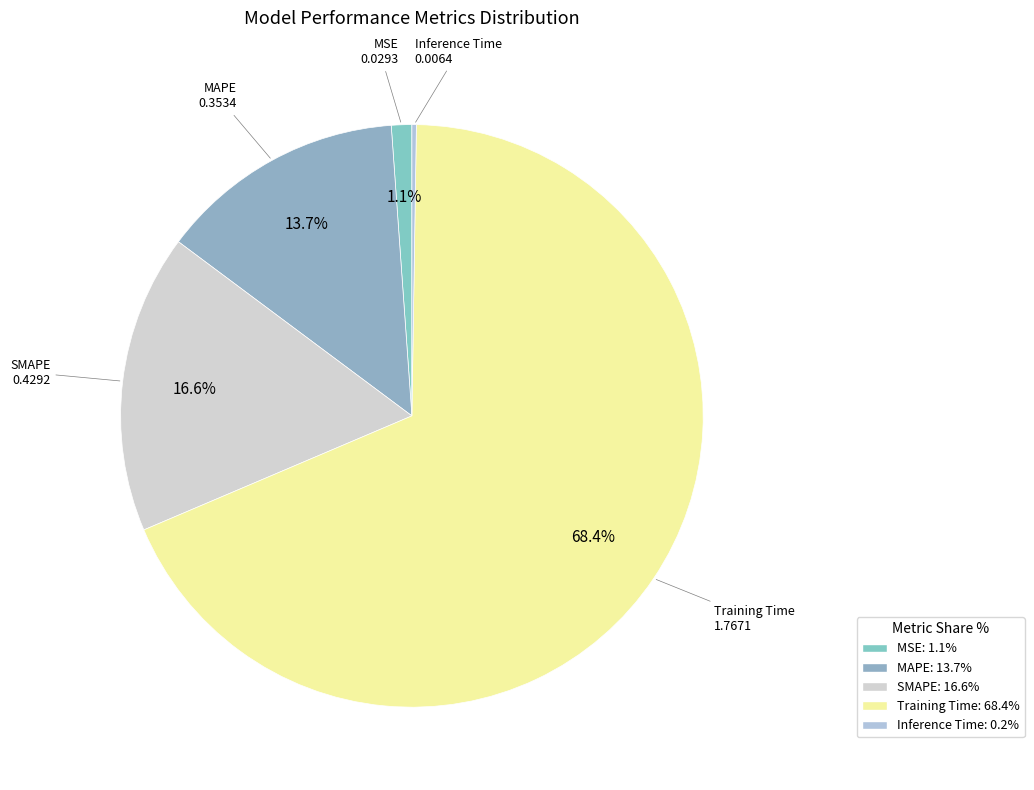

Which category has the biggest portion of the pie?

Training Time